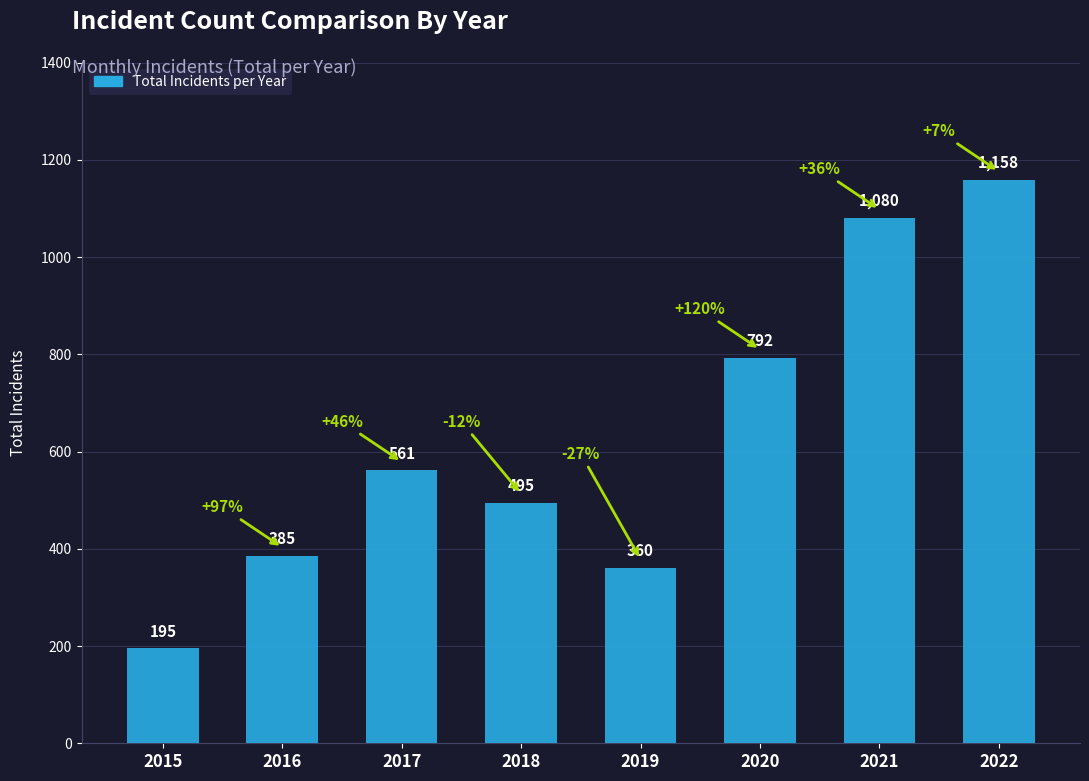

Between 2018 and 2017, which is larger?

2017